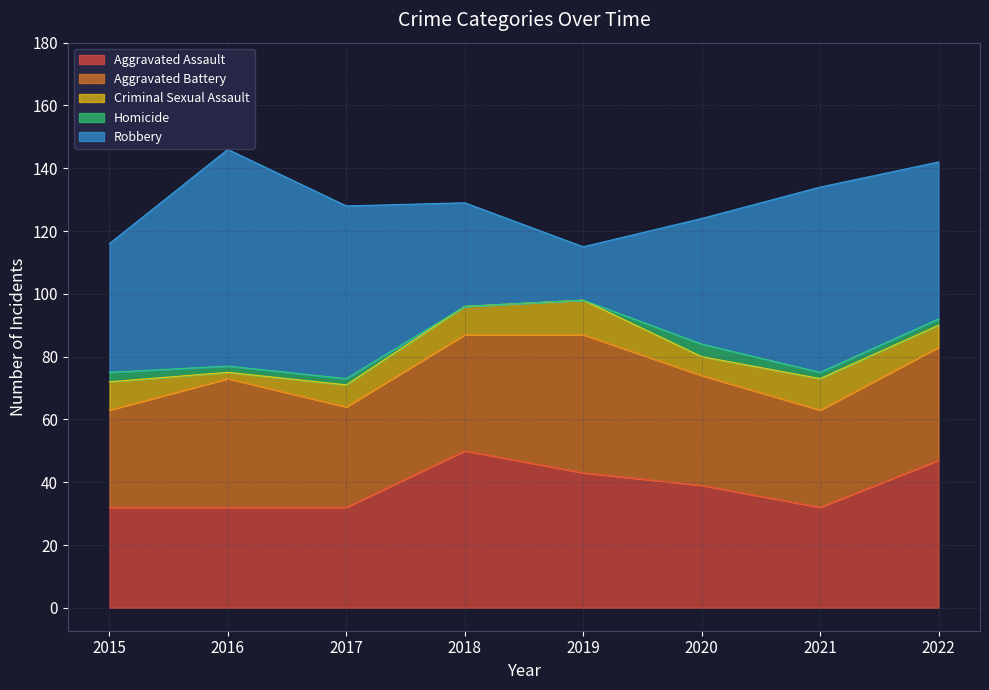

Which series changed the most between 2019 and 2020?

Robbery